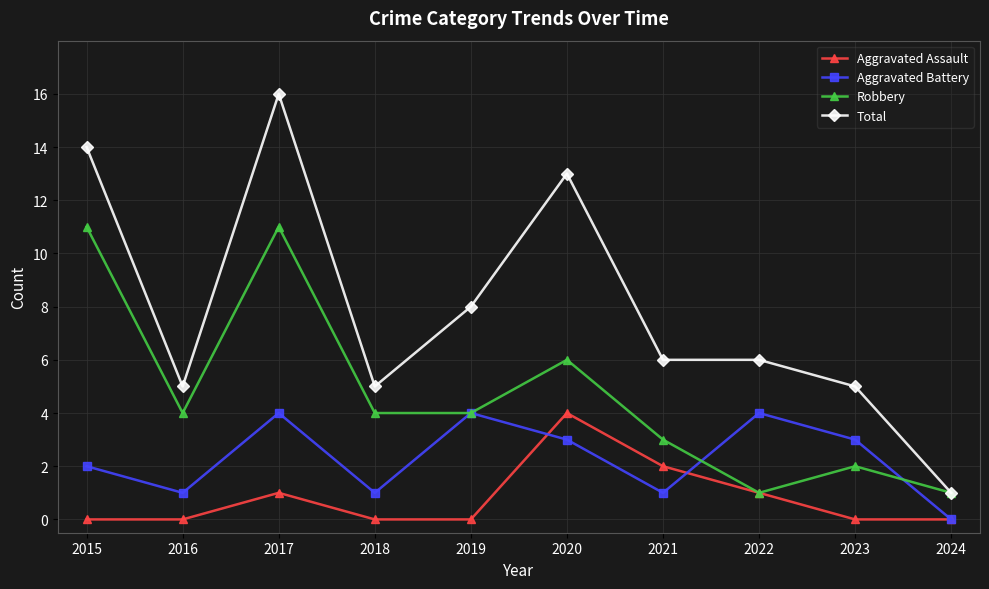

True or false: Aggravated Battery has a value of 2 at 2021.

False